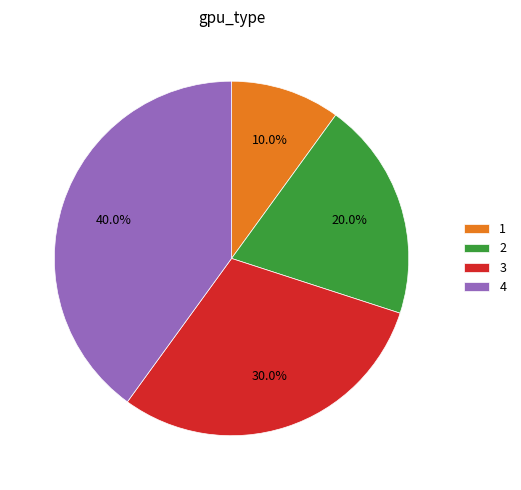

Is 3 the majority of the pie?

No